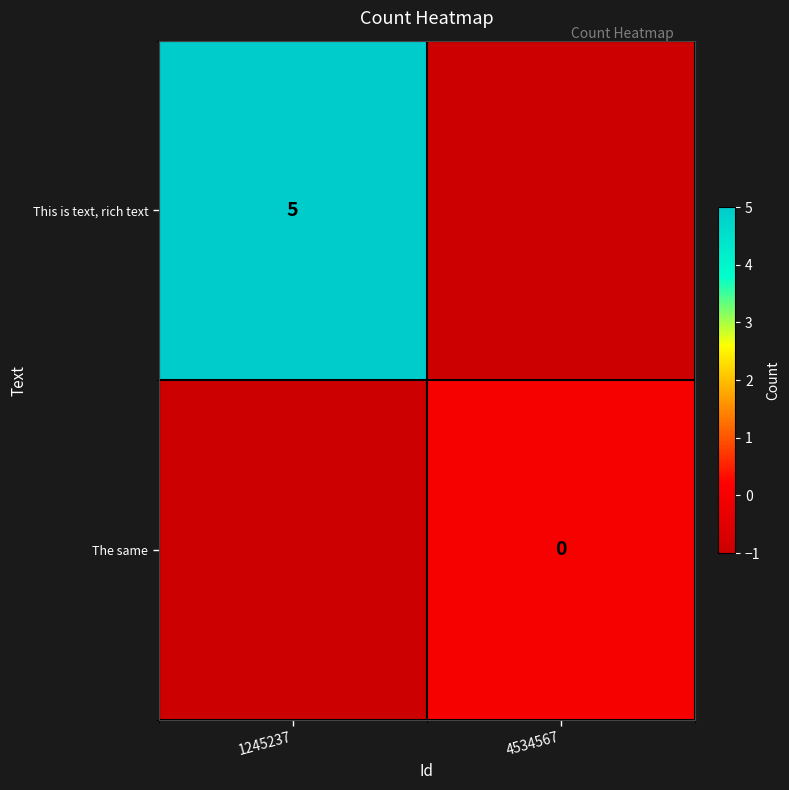

Which label corresponds to the largest value in the chart?

1245237